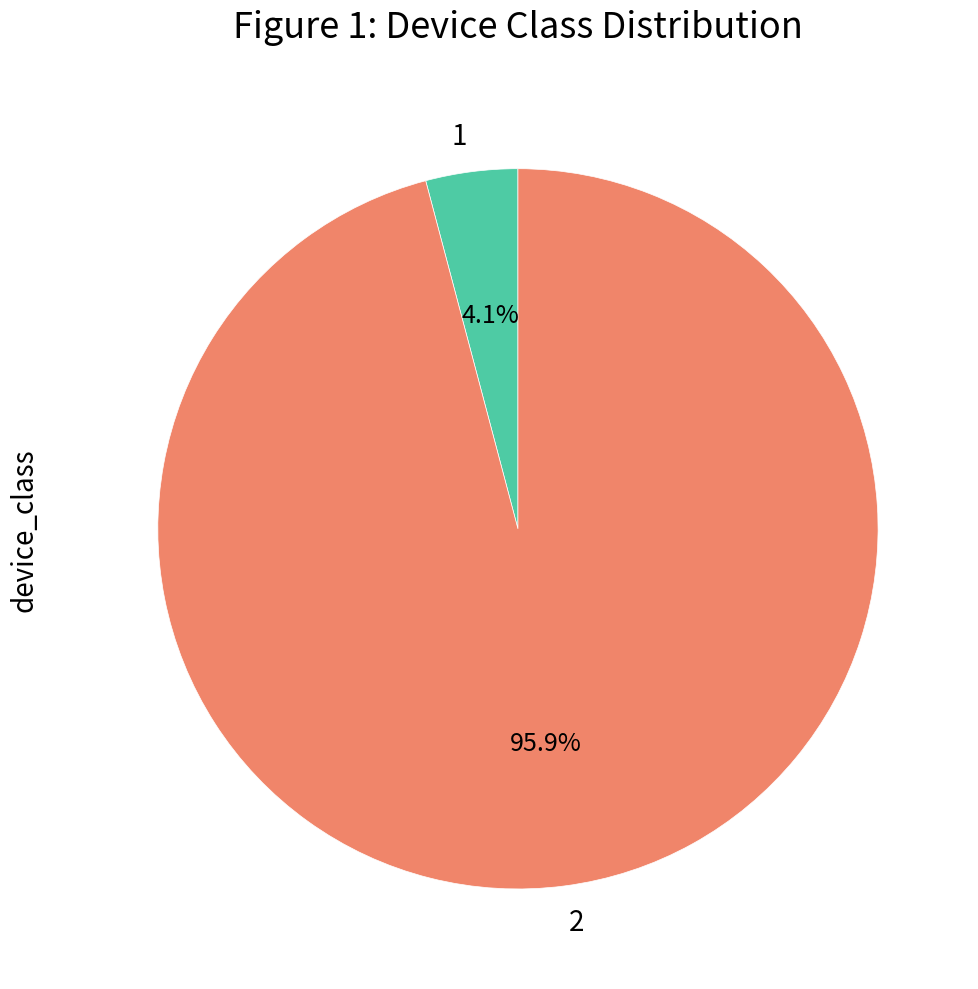

Which category has the biggest portion of the pie?

2